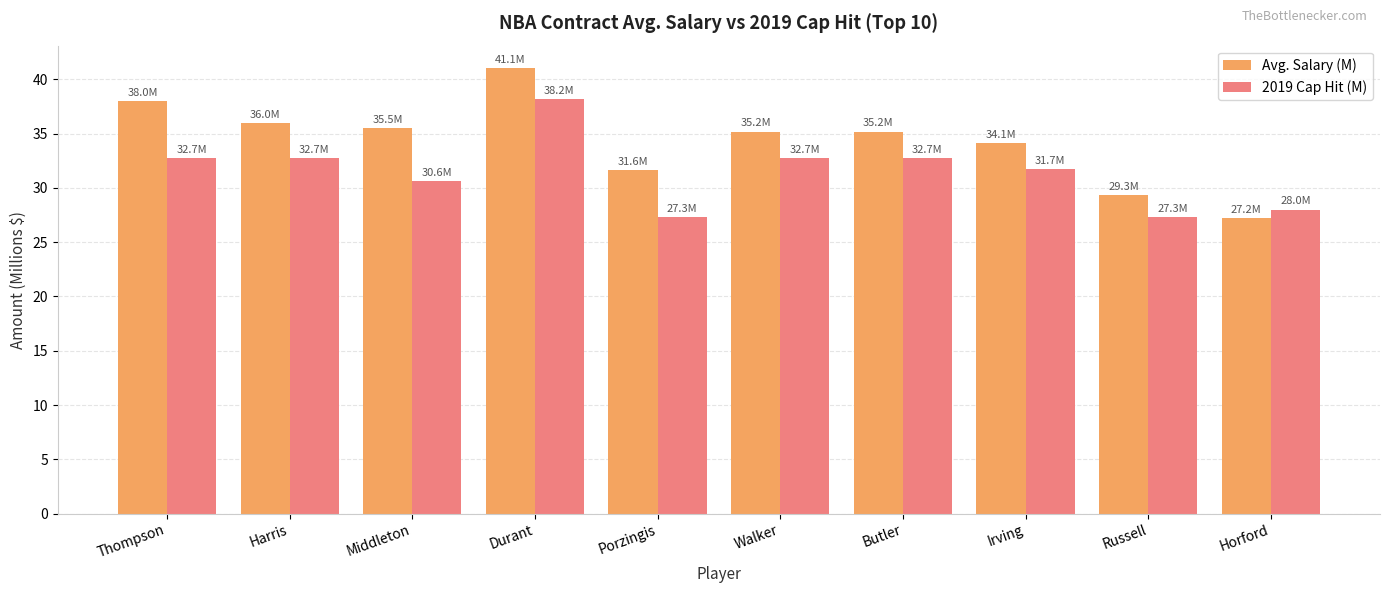

What is the sum of the Avg. Salary (M) values at Durant and Porzingis?

72.7